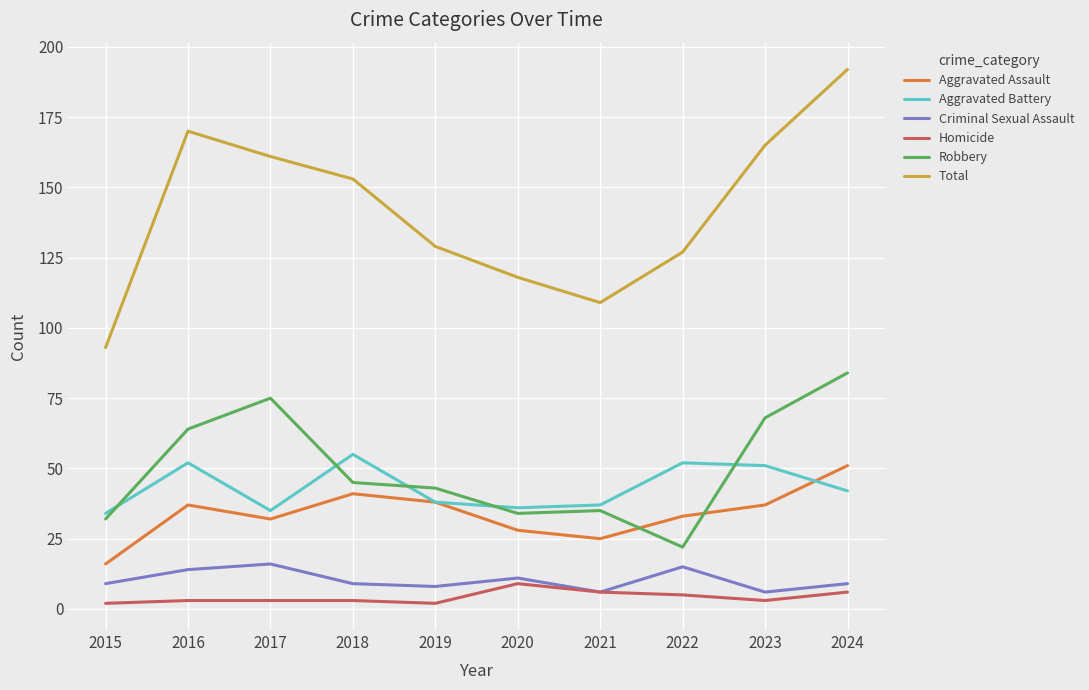

The value of Robbery at 2024 is 117. True or false?

False